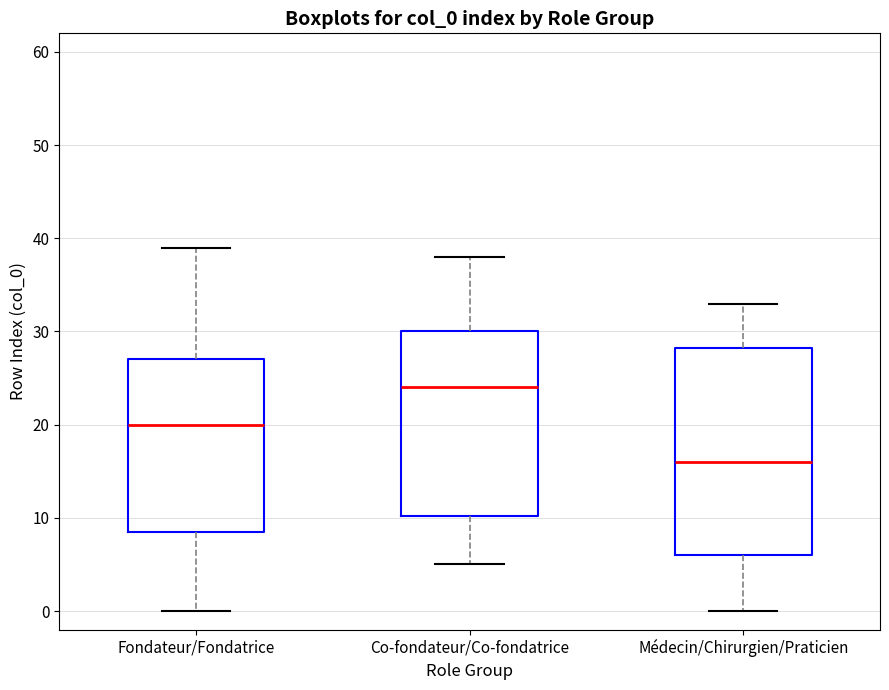

Reading left to right, read every box against the y-axis: the position of its median line, the range the box covers, and the ends of its whiskers. The values are not printed on the chart, so give them approximately, as read against the axis.

Fondateur/Fondatrice: median 20, box 9 to 27, whiskers 0 to 39
Co-fondateur/Co-fondatrice: median 24, box 10 to 30, whiskers 5 to 38
Médecin/Chirurgien/Praticien: median 16, box 6 to 28, whiskers 0 to 33